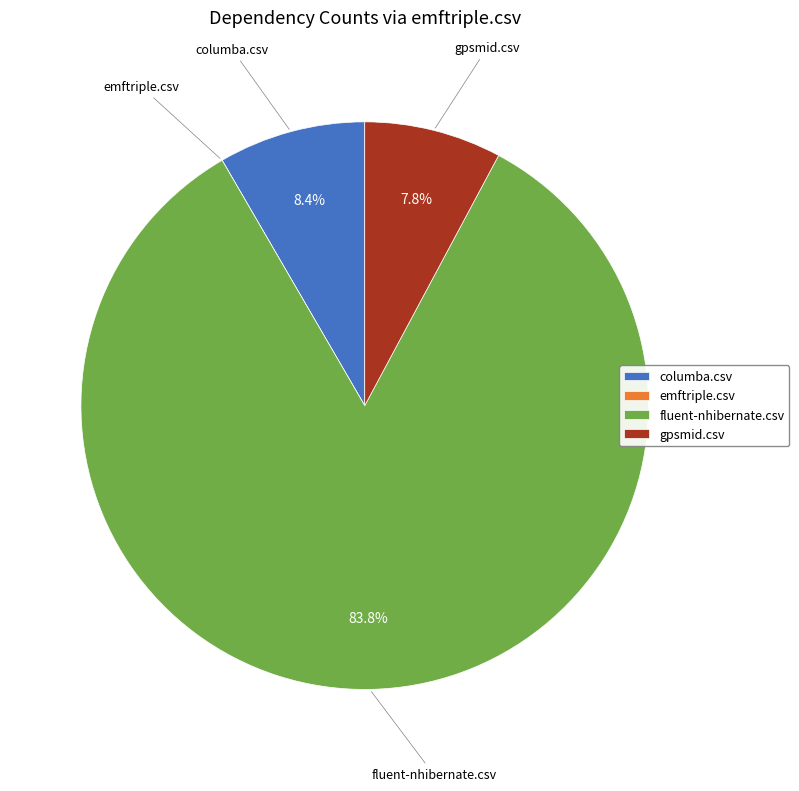

Which has a higher value, columba.csv or fluent-nhibernate.csv?

fluent-nhibernate.csv